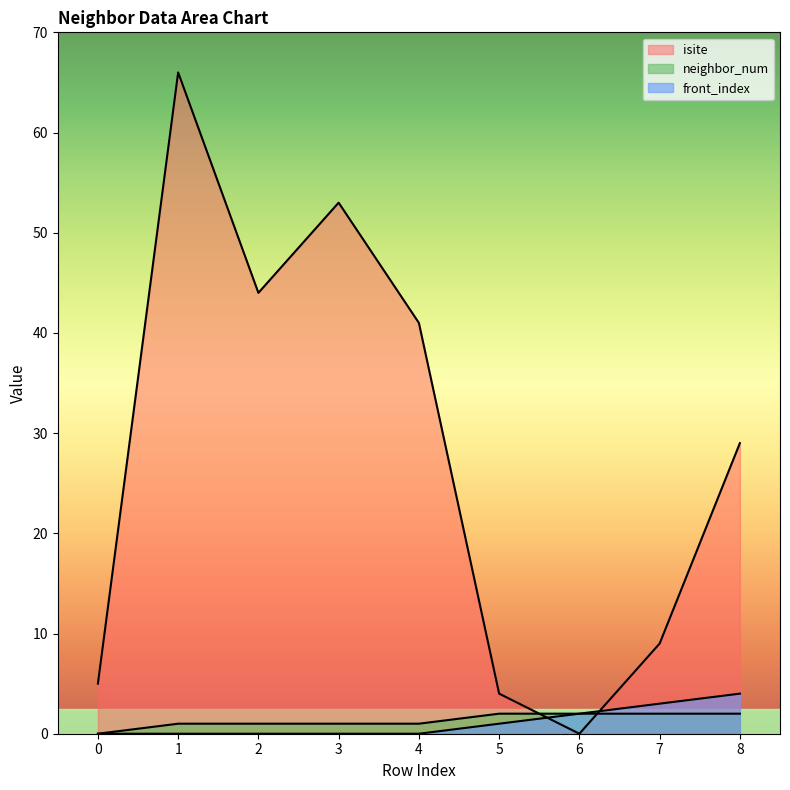

What is the average value of the front_index series?

1